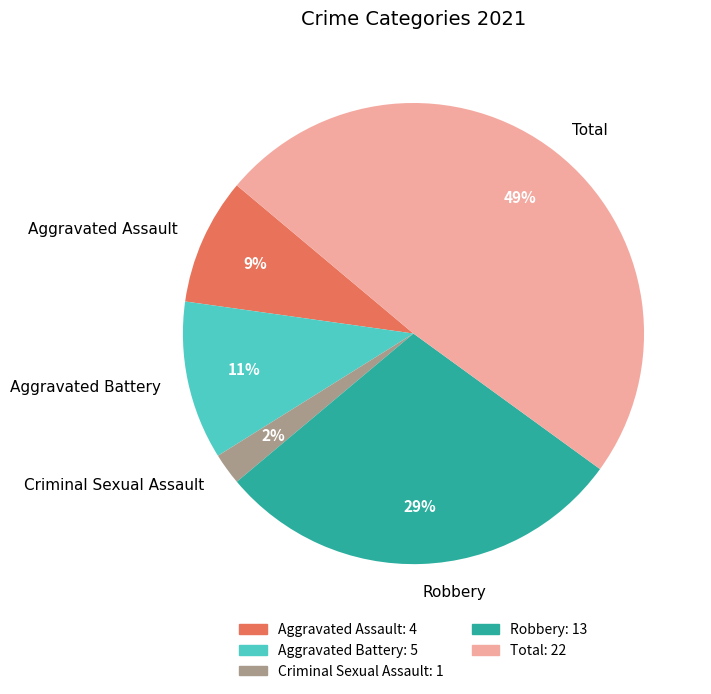

Do Total and Robbery together represent more than half of the pie?

Yes